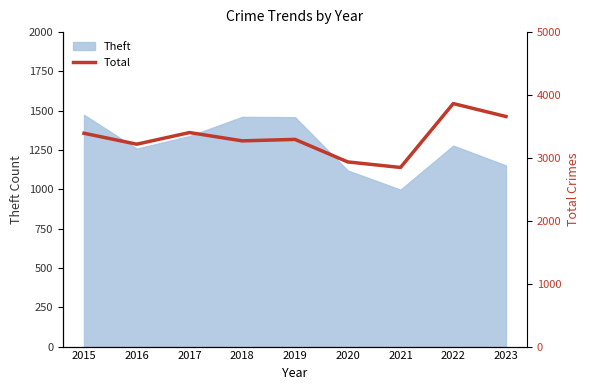

How many interior local peaks (higher than both neighbors) does the data have?

3